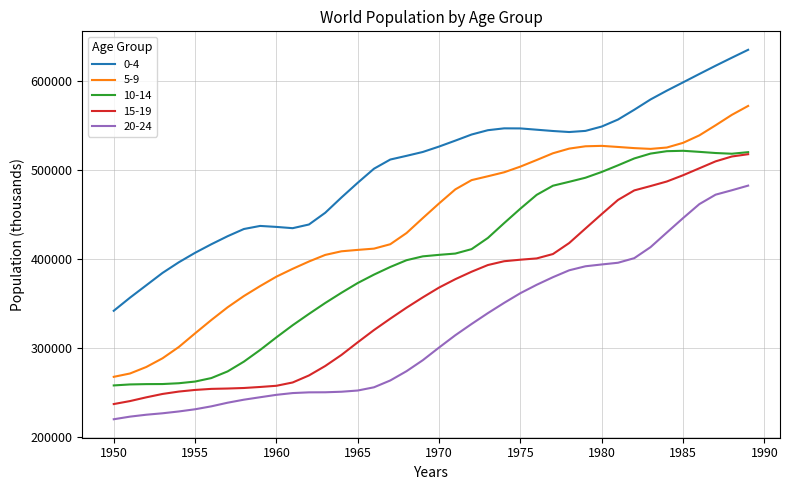

Which series has the largest range (max minus min)?

5-9